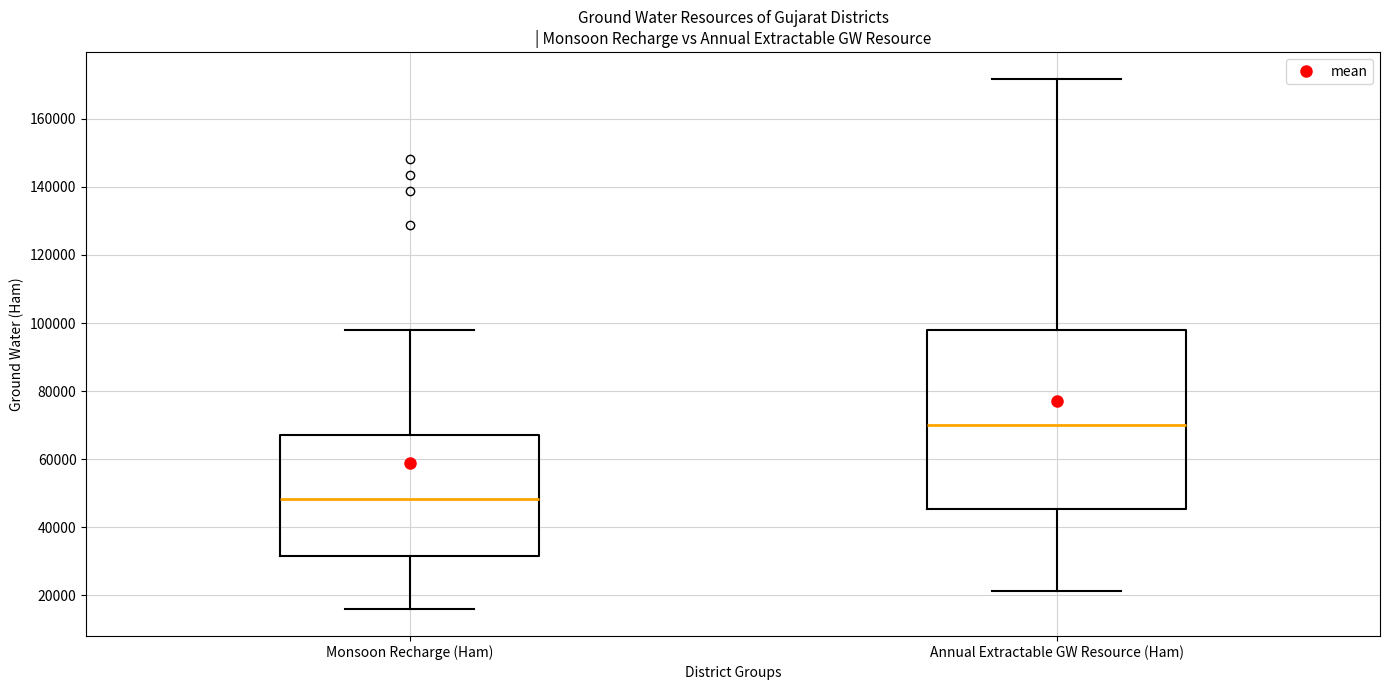

Where does the lower whisker of the box for Monsoon Recharge (Ham) end on the y-axis? The values are not printed on the chart, so give them approximately, as read against the axis.

16000